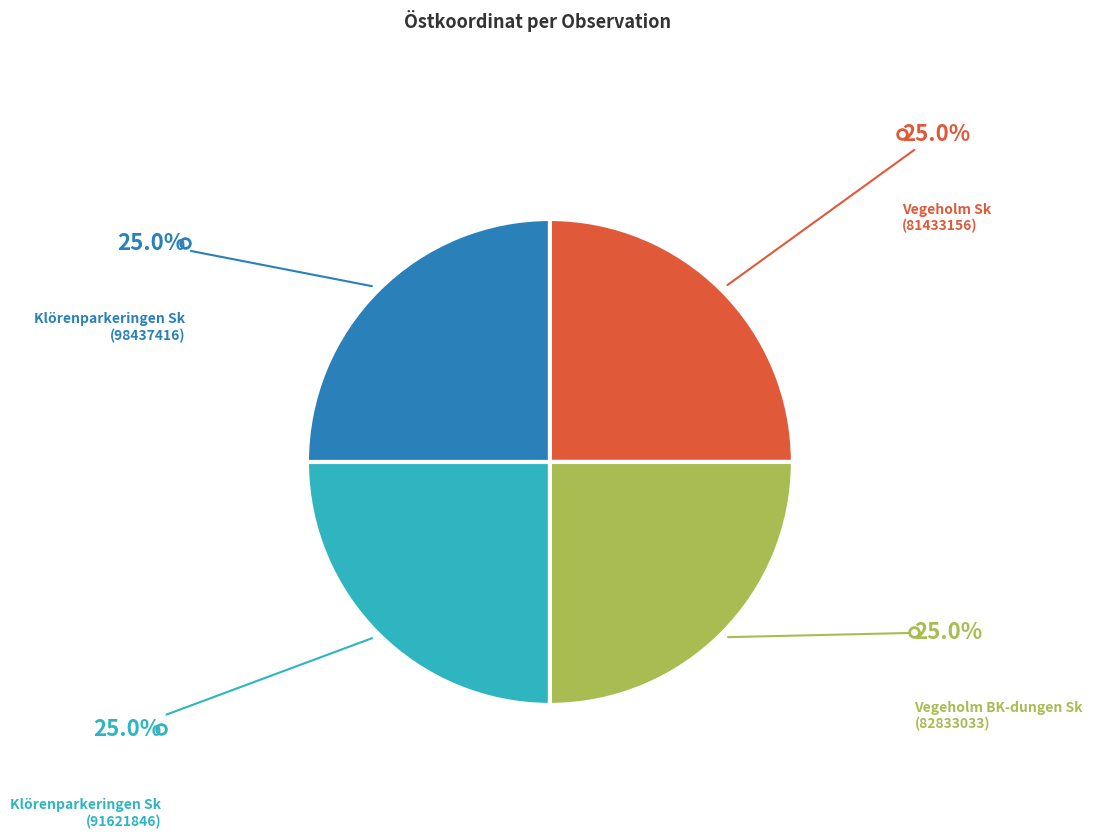

Does Klörenparkeringen Sk (98437416) account for over 50% of the chart?

No